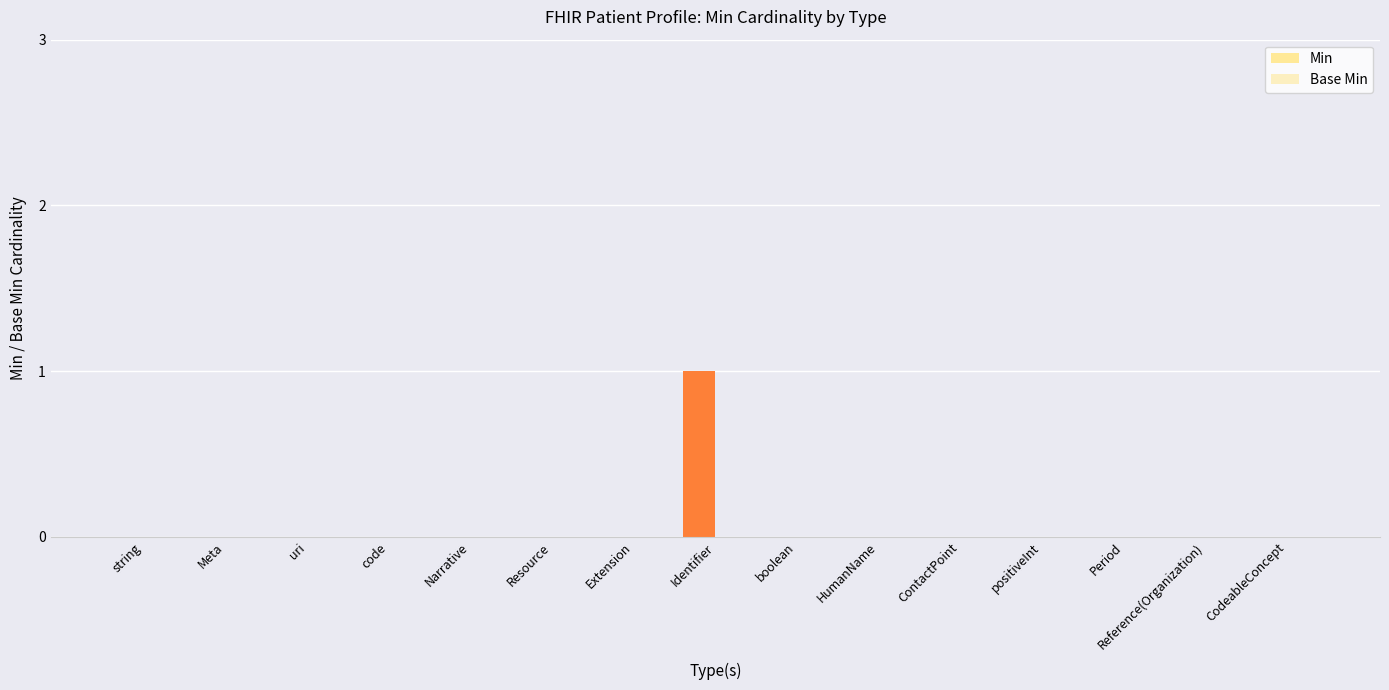

How many distinct data groups are displayed?

1